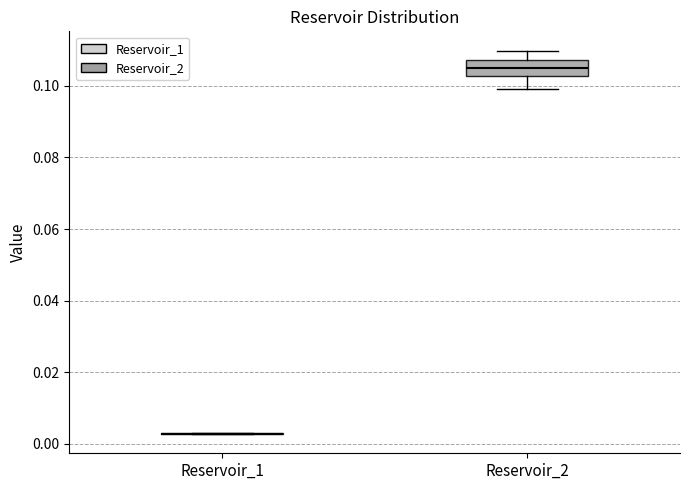

Which box is the tallest, from its lower edge to its upper edge?

Reservoir_2